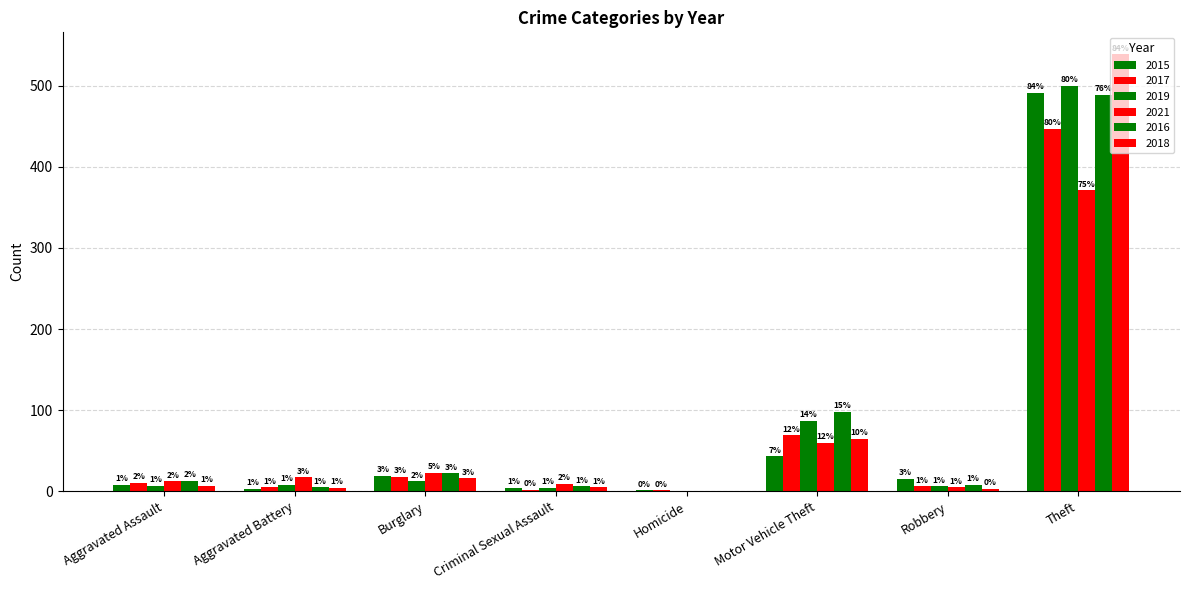

How many data points does each series have?

8